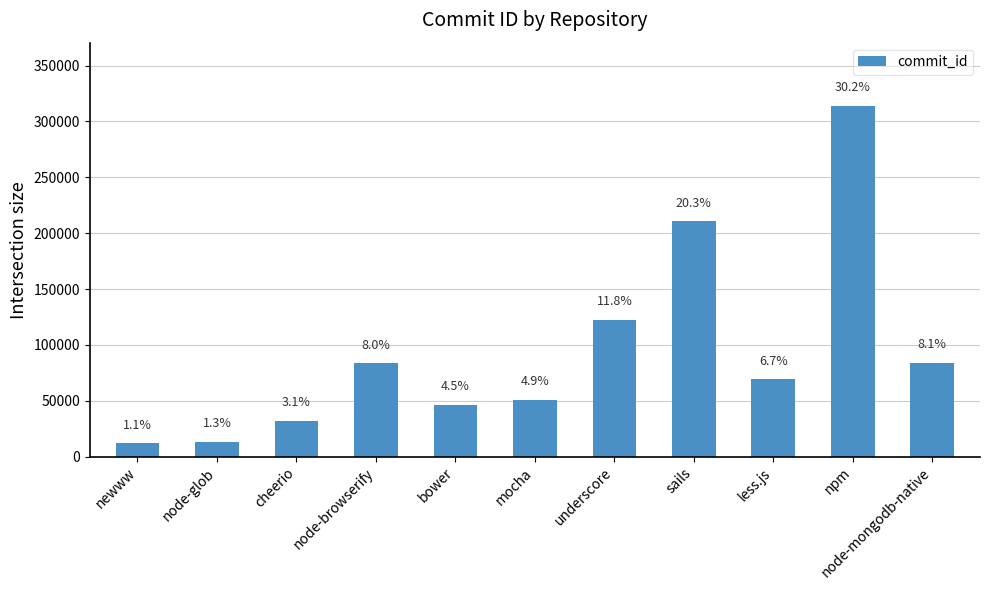

How many bars are there in total?

11